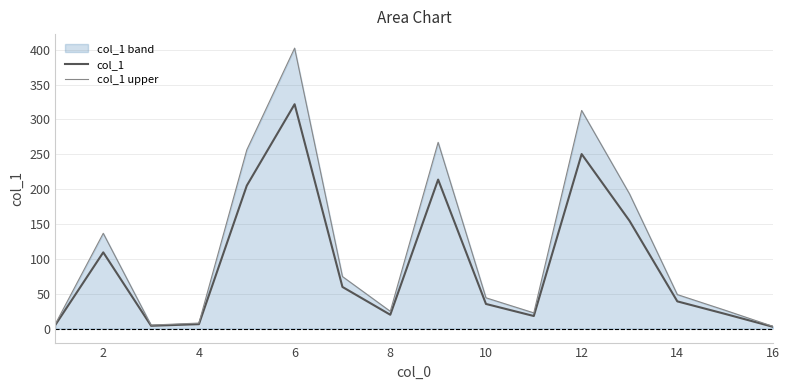

Reading left to right, list all the values displayed in this chart.

col_1: 5.4	109.3	4.0	6.3	205.0	321.8	59.7	19.8	213.7	35.3	18.0	250.3	154.6	39.0	21.0	2.5
col_1 upper: 6.8	136.6	5.0	7.9	256.2	402.2	74.6	24.8	267.1	44.1	22.5	312.9	193.2	48.8	26.2	3.1